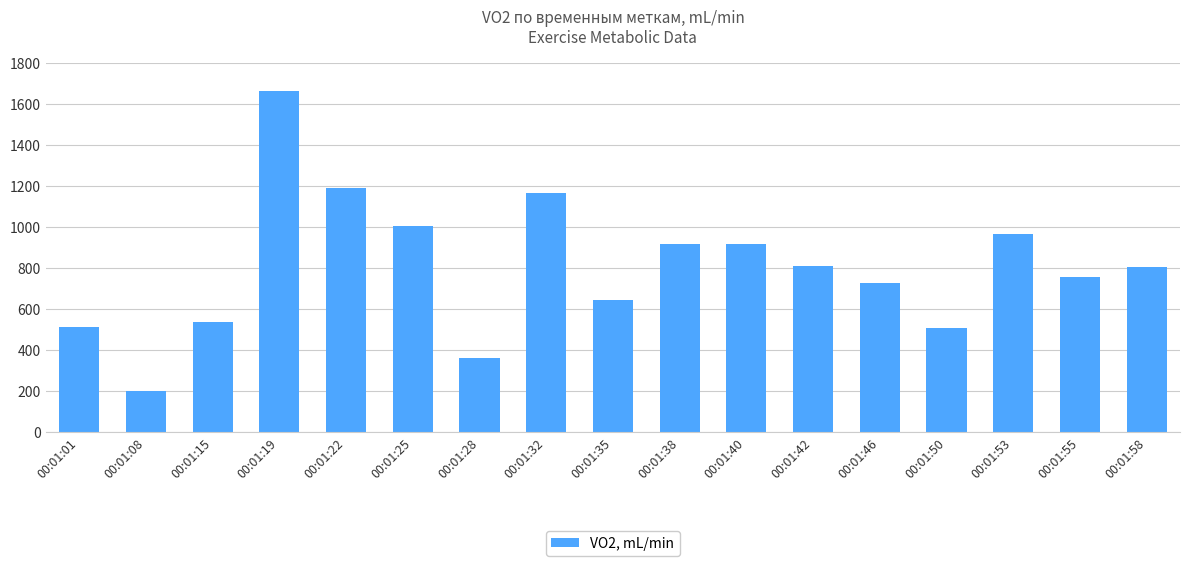

How many values are below 804?

8